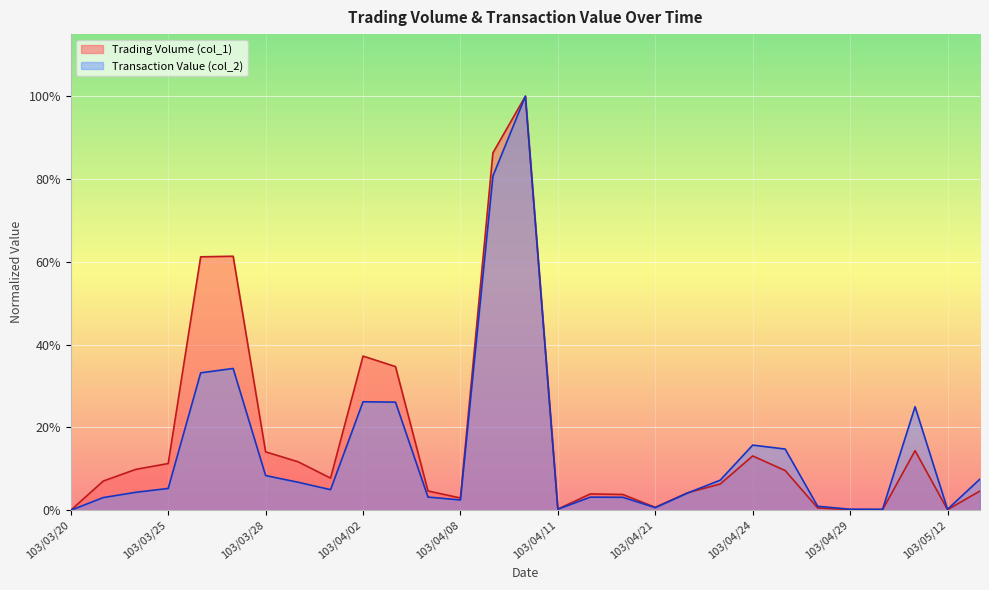

How many categories are shown in the chart?

29